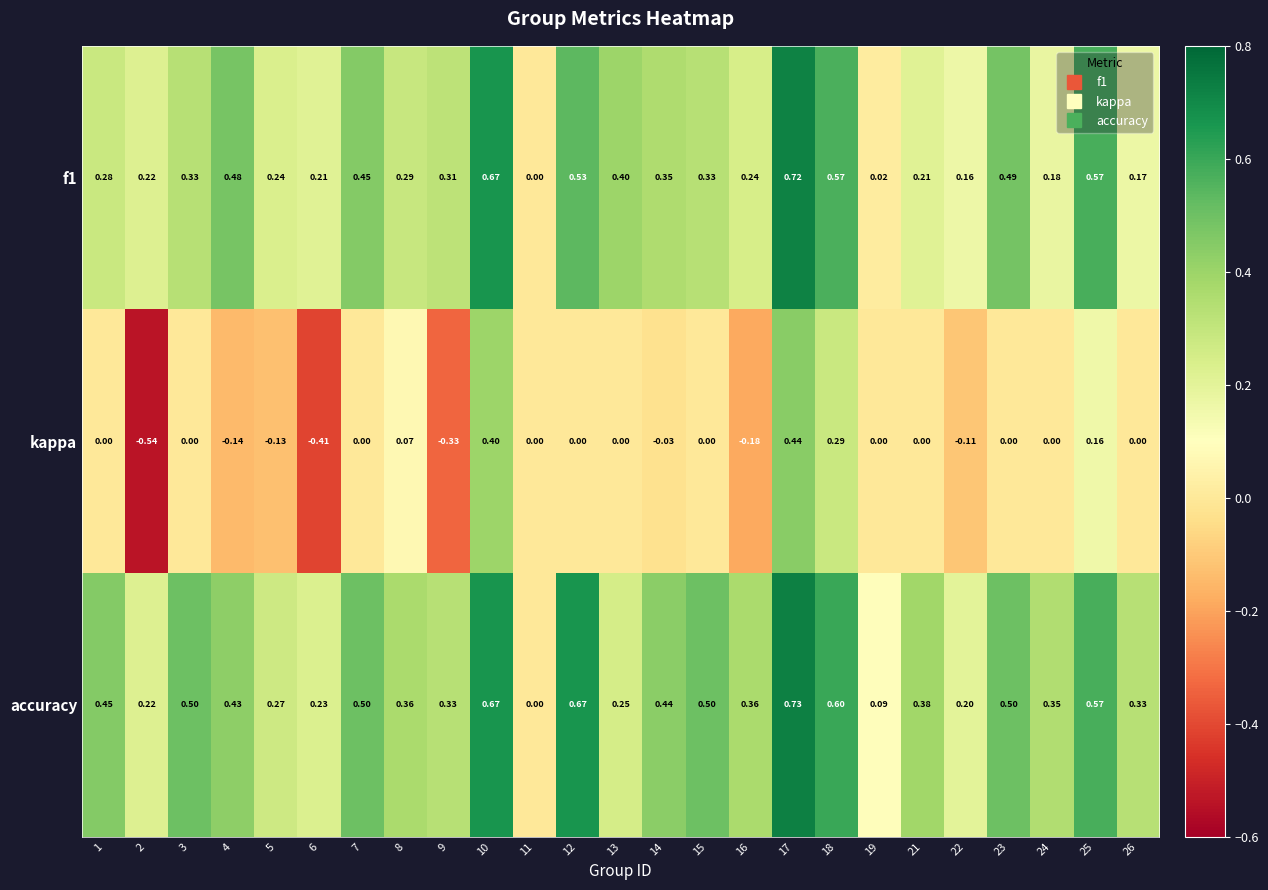

At which category is the sum across all series the highest?

17